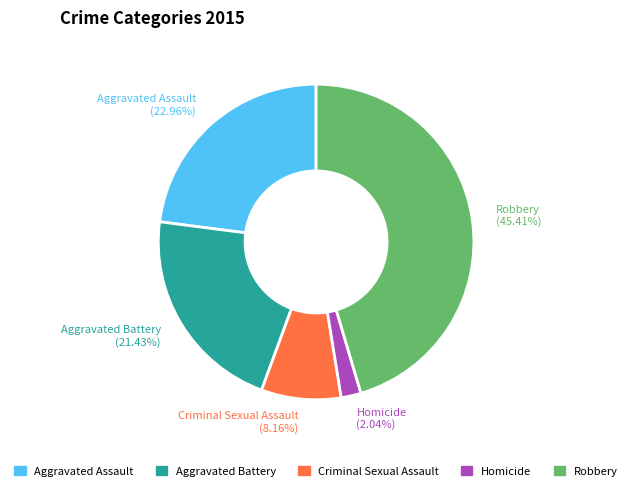

To the nearest percent, what portion does Robbery represent?

45%